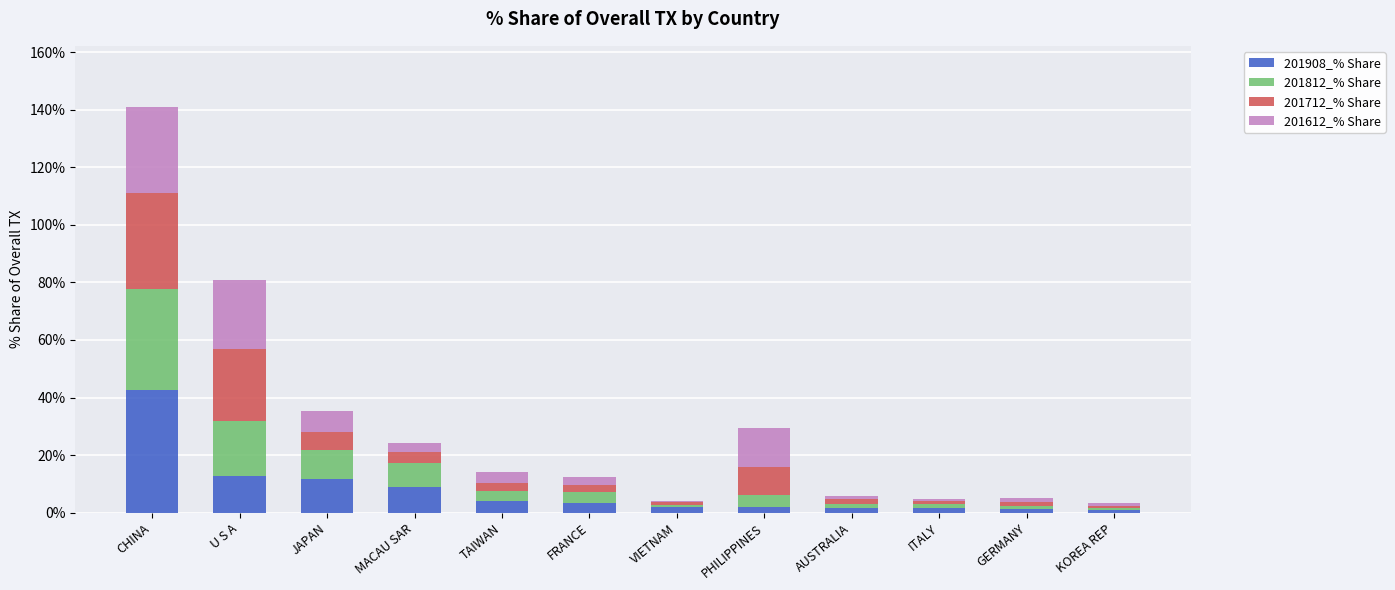

Read the 201908_% Share value at PHILIPPINES.

1.8